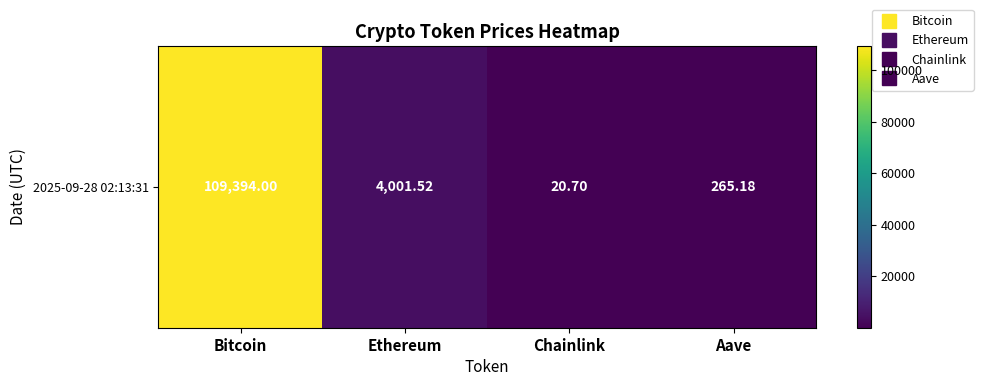

What is the minimum value shown in the chart?

20.7